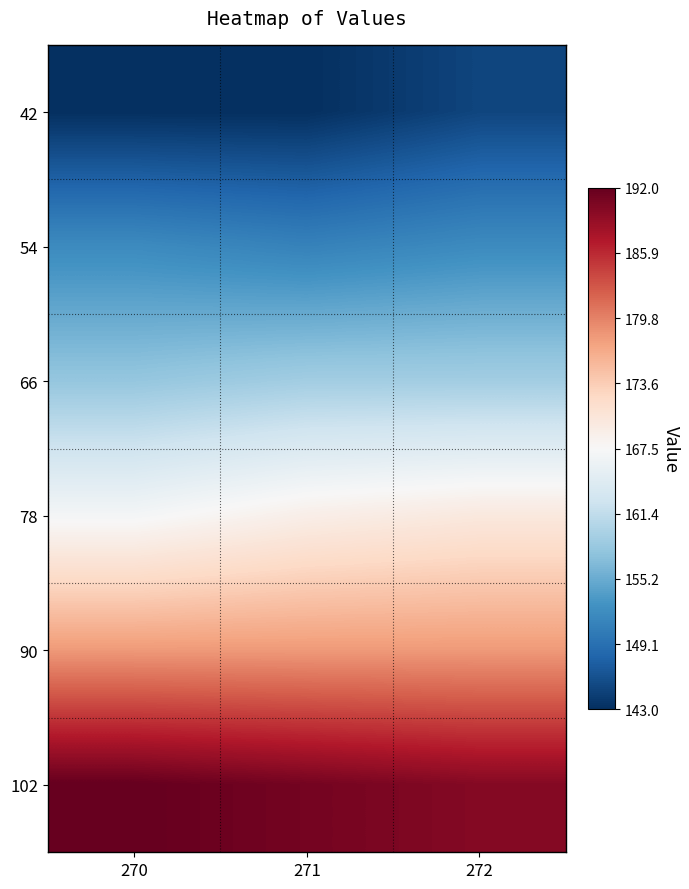

How many series are shown in this chart?

6